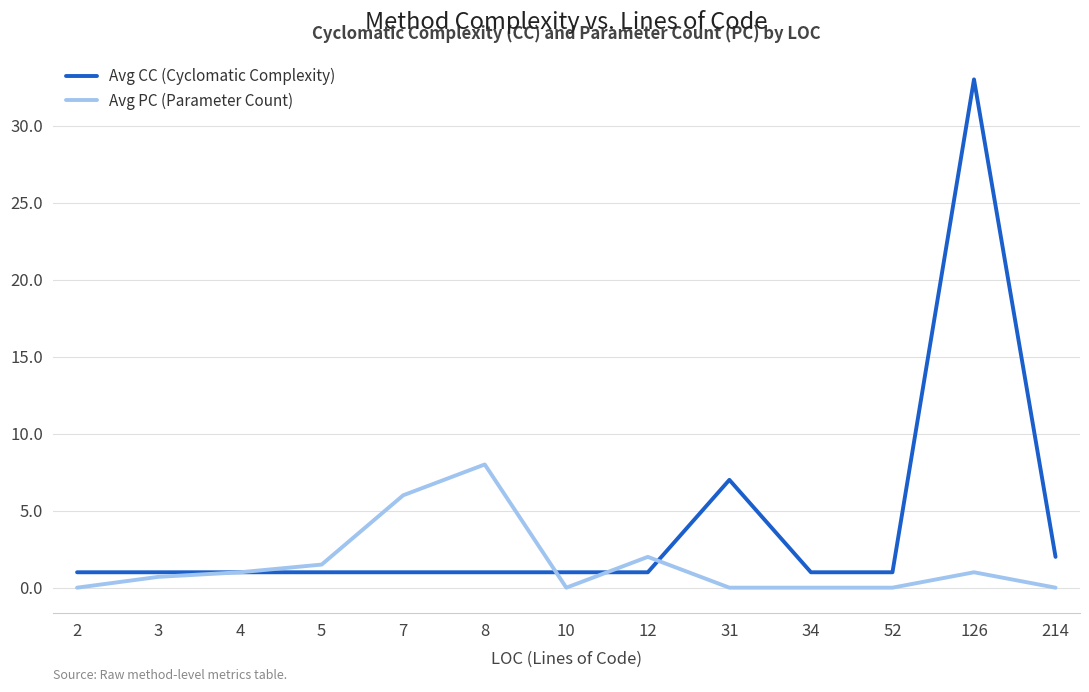

The Avg PC (Parameter Count) series shows 0.0 at 2. True or false?

True